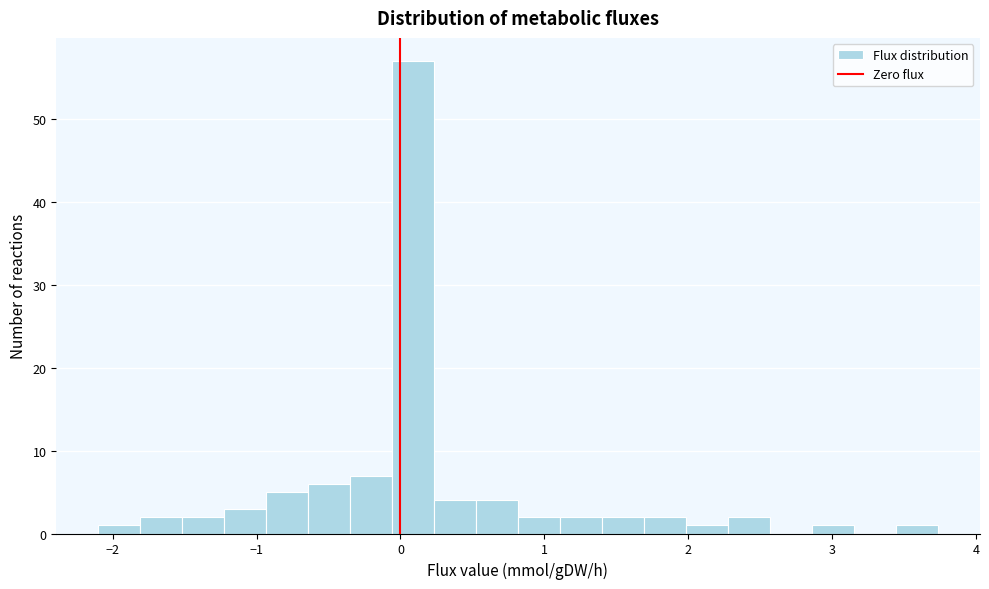

Read against the x-axis, roughly where is the centre of the tallest bar?

0.1